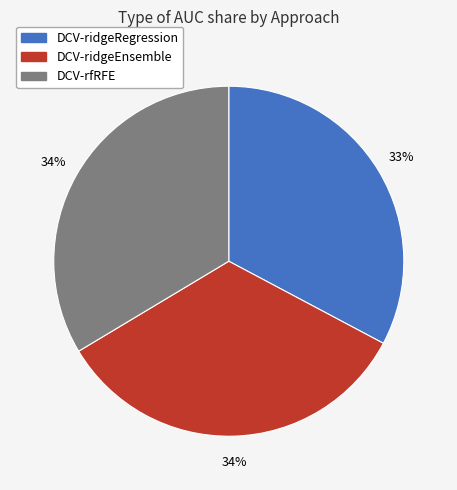

How many segments does this pie chart have?

3